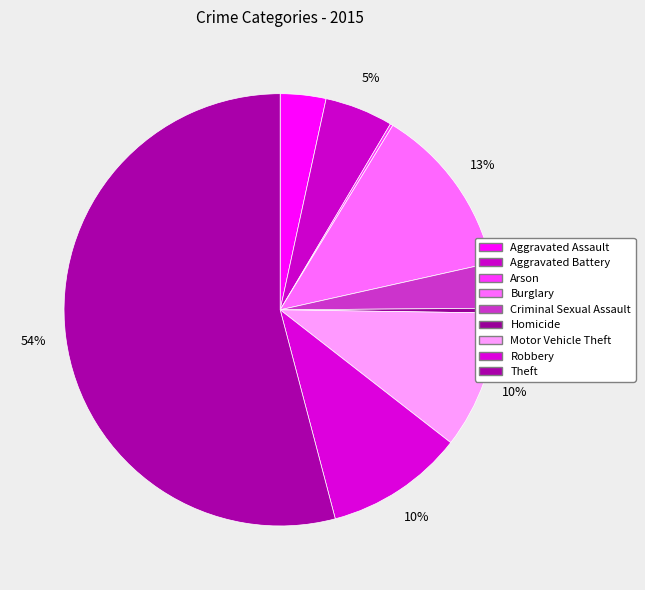

Rank the categories by value from highest to lowest.

Theft, Burglary, Robbery, Motor Vehicle Theft, Aggravated Battery, Aggravated Assault, Criminal Sexual Assault, Homicide, Arson